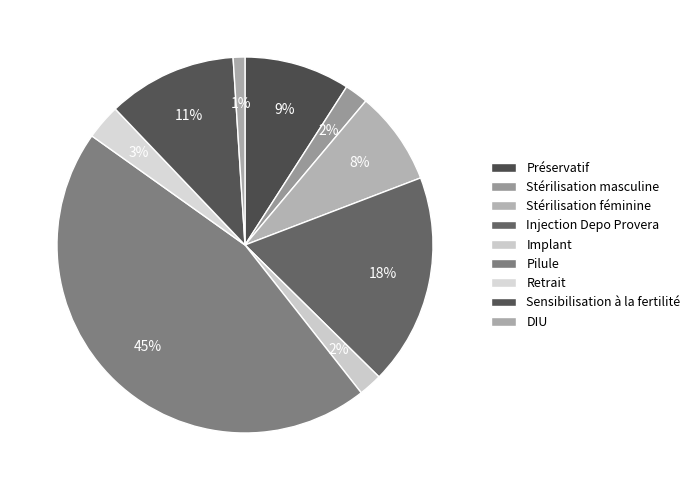

Between Injection Depo Provera and Sensibilisation à la fertilité, which is larger?

Injection Depo Provera